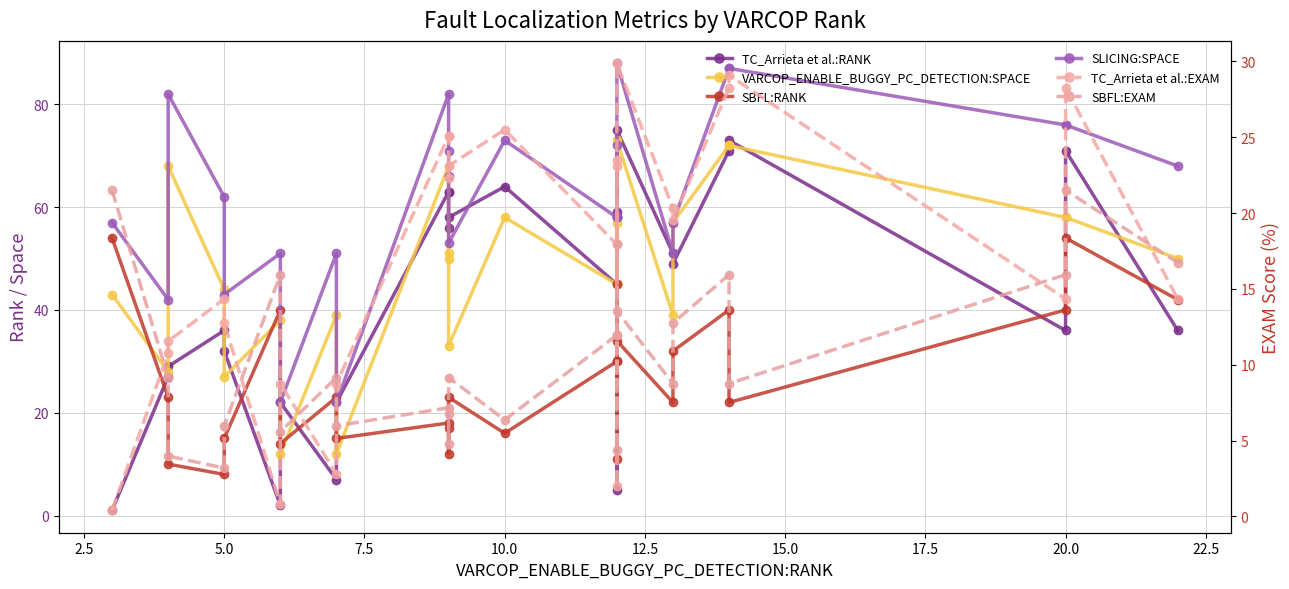

What is the sum of the SBFL:RANK values at 20.0 and 7.5?

23.0